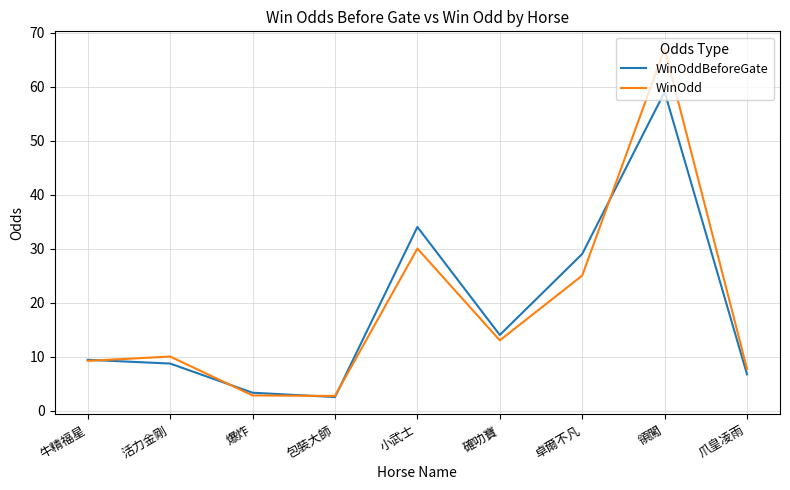

What is the sum of all WinOddBeforeGate values?

166.6